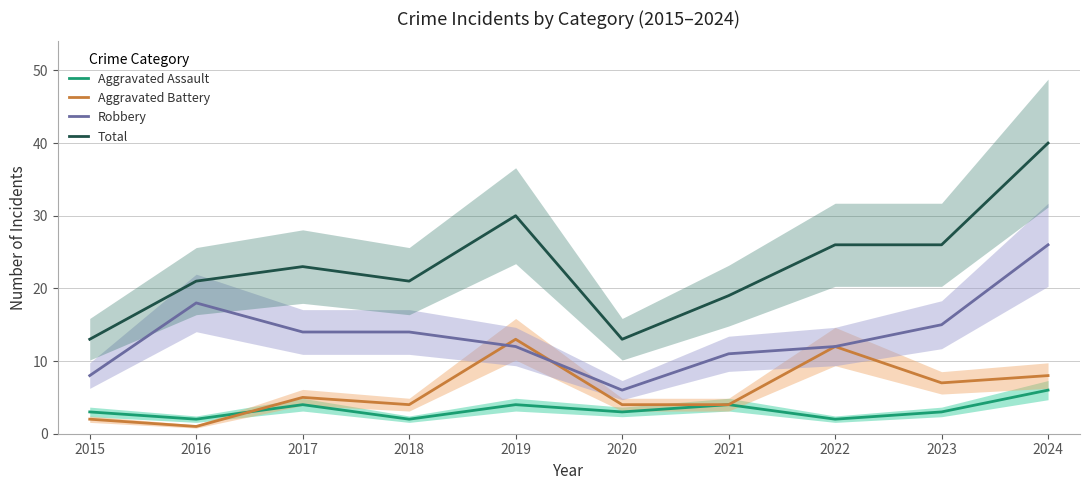

Does the chart display data point markers on the line(s)?

No